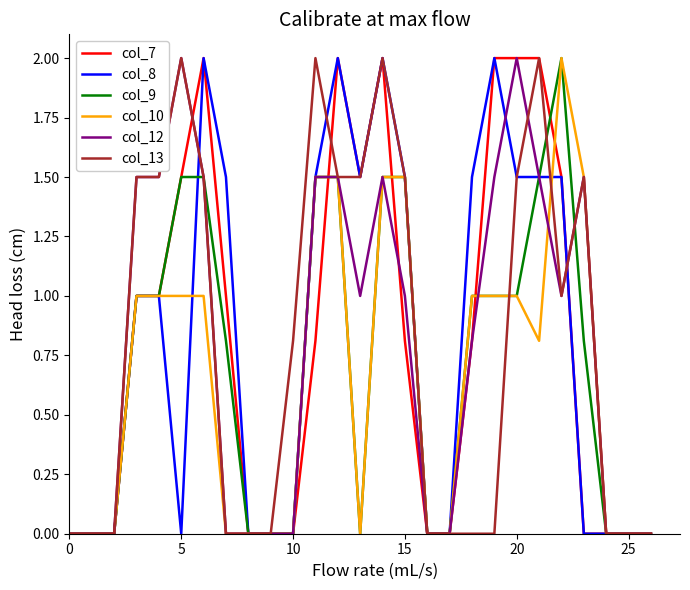

Does the chart display data point markers on the line(s)?

No